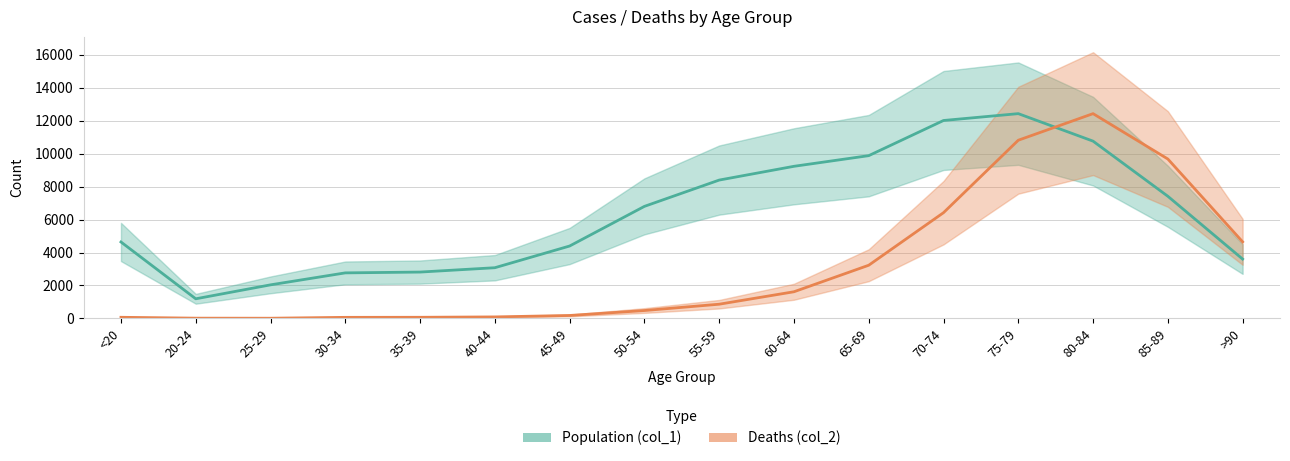

What is the label of the 12th point from the left?

70-74